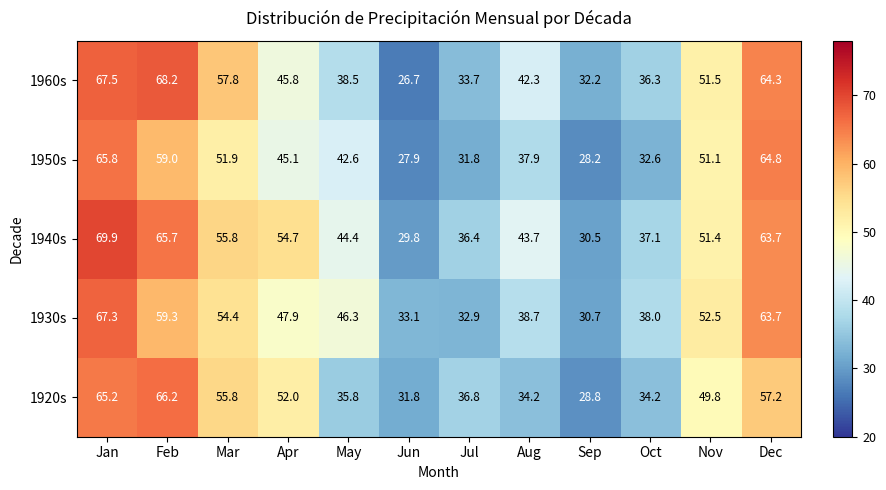

Which category has the lowest value across all series?

Jun